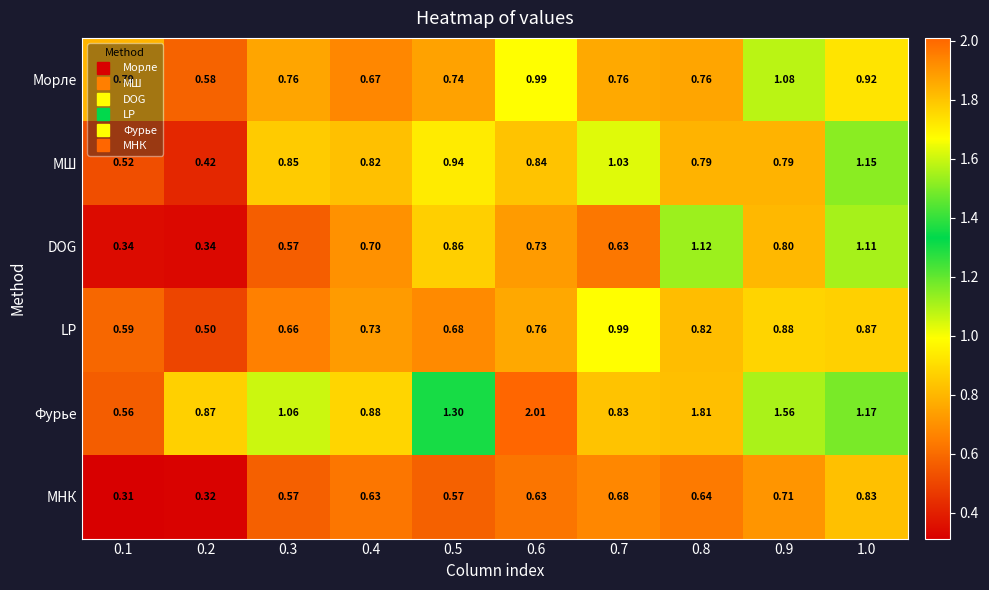

Which series has the largest total across all categories?

Фурье